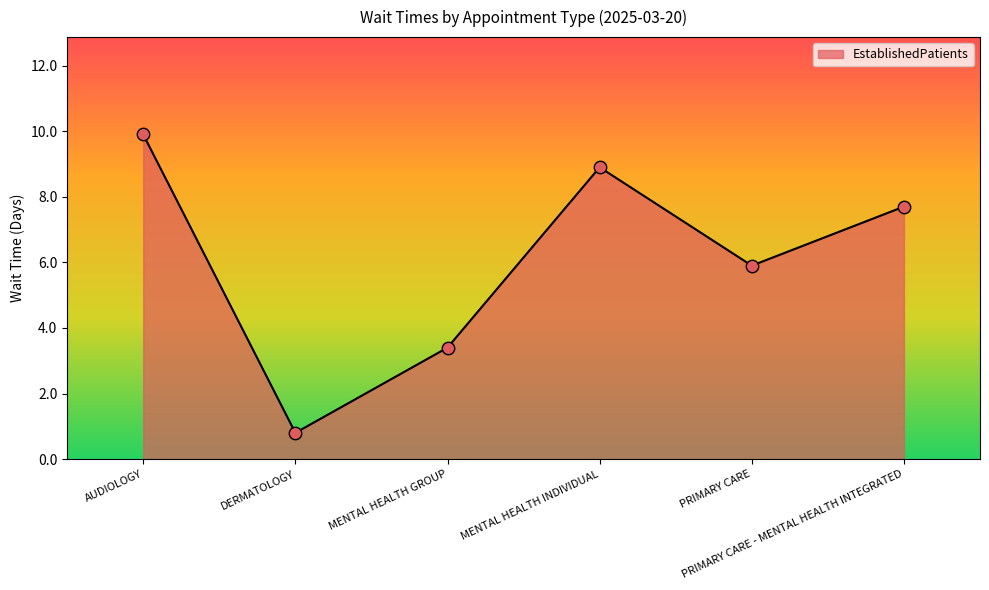

Which has a higher value, PRIMARY CARE or MENTAL HEALTH GROUP?

PRIMARY CARE